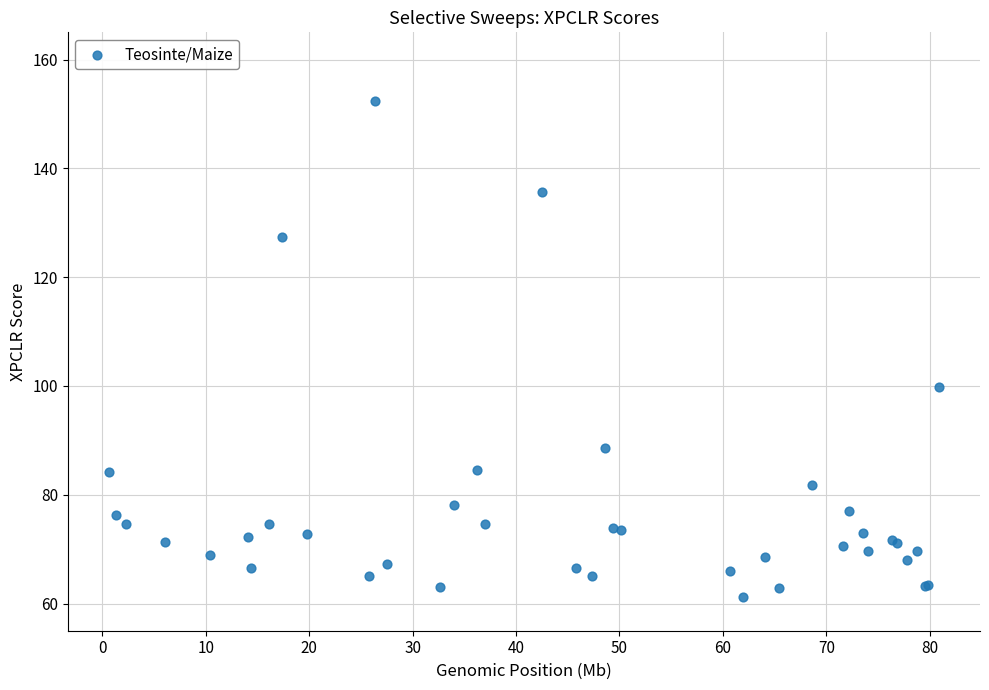

What Y value in the scatter plot is closest to 106?

99.8